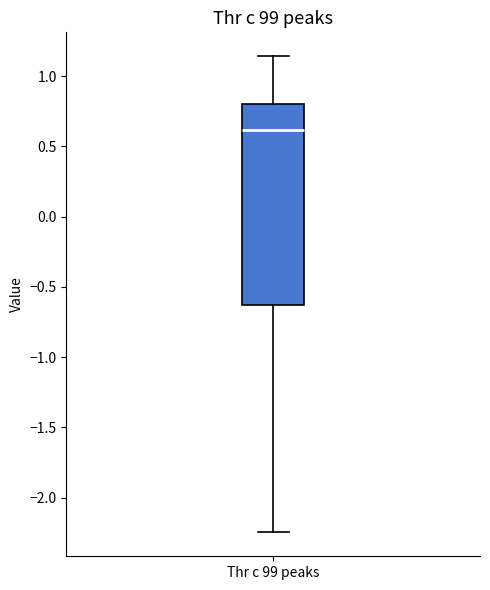

Transcribe this box plot: give where the median line is, the range the box spans, and where the two whiskers end, as read against the y-axis. The values are not printed on the chart, so give them approximately, as read against the axis.

median 0.60, box -0.65 to 0.80, whiskers -2.25 to 1.15